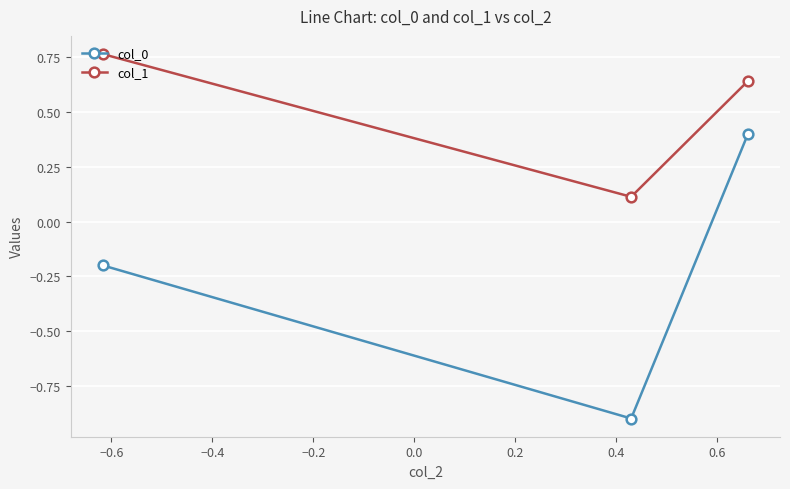

How many series are shown in this chart?

2